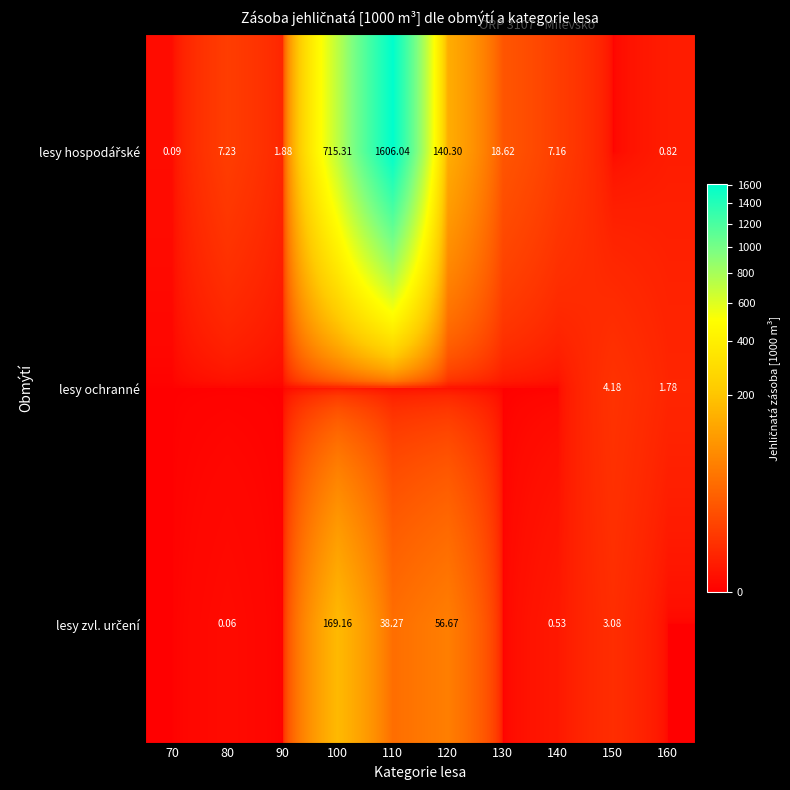

Rank the categories by lesy ochranné value from highest to lowest.

150, 160, 70, 80, 90, 100, 110, 120, 130, 140